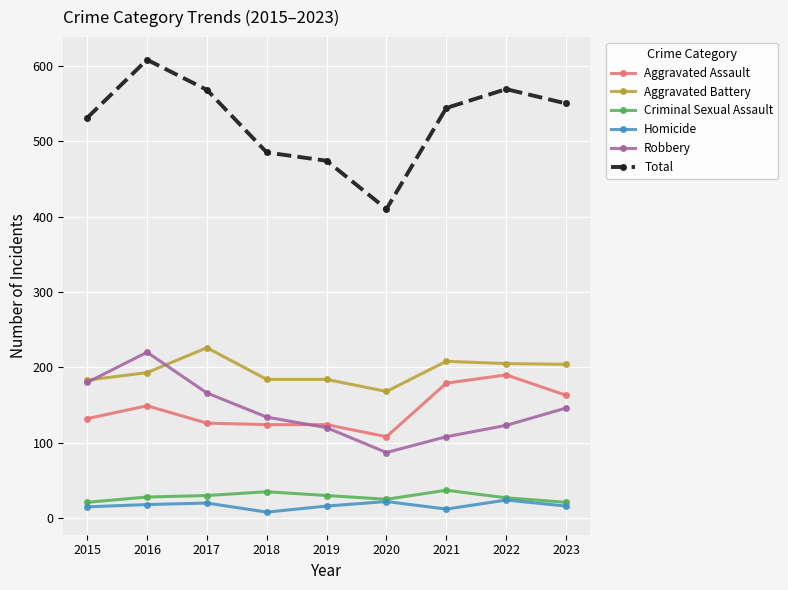

What is the average value of the Total series?

527